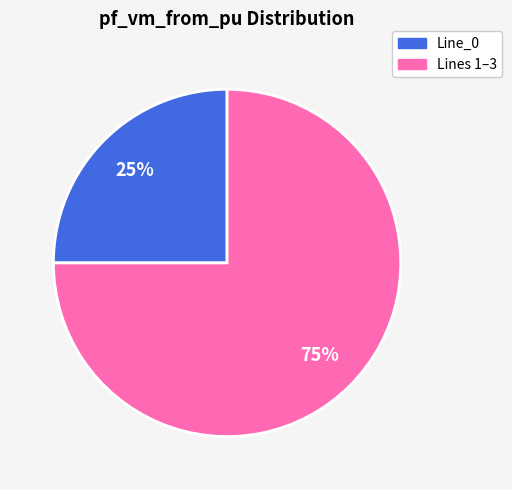

To the nearest percent, what is the average slice percentage?

50%